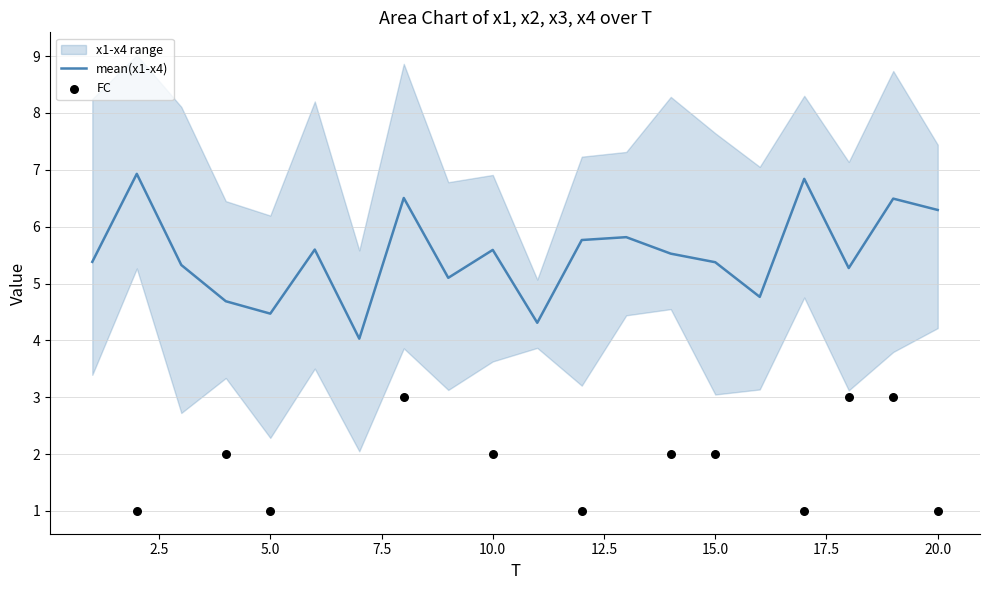

What is the total value across all series at 10?

24.4